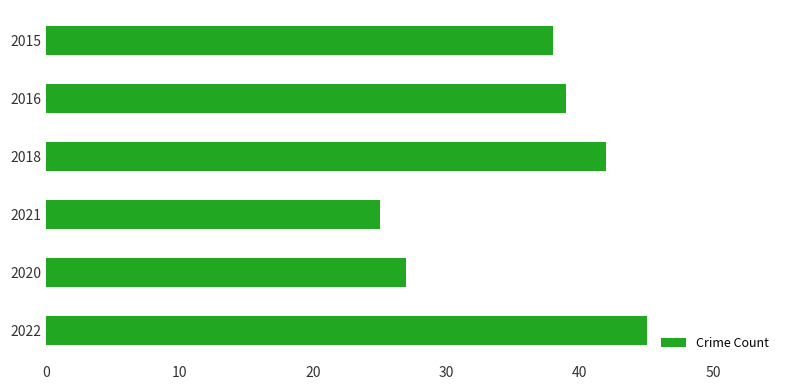

Reading top to bottom, extract all data points from this chart.

38	39	42	25	27	45